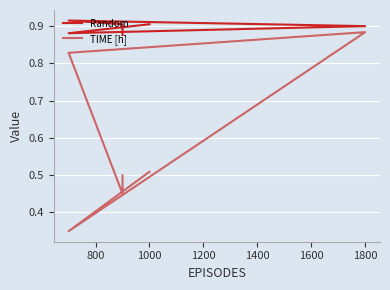

How many TIME [h] values are between 0 and 1?

6